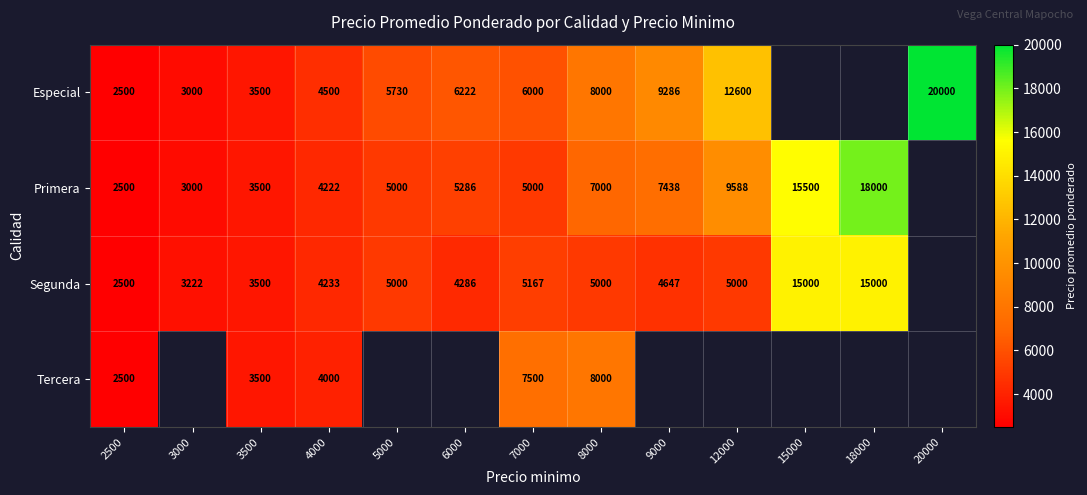

Which has a higher value, 6000 or 2500?

6000